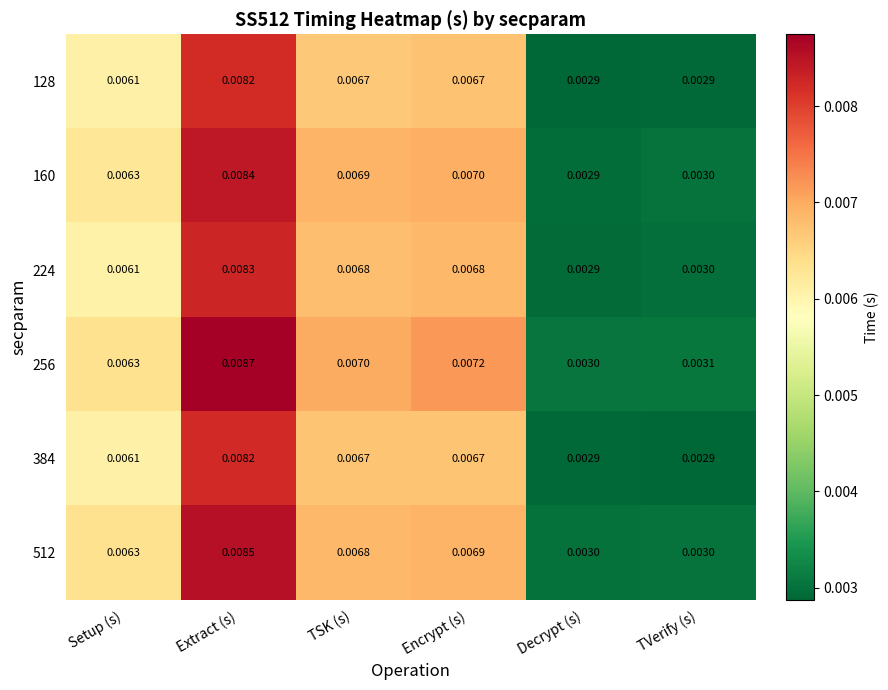

At which category is the sum across all series the highest?

Extract (s)